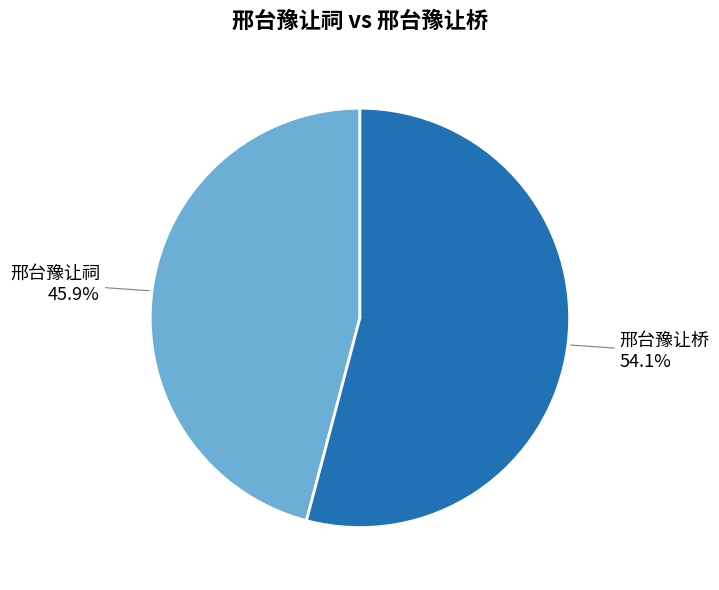

Rank the categories by value from lowest to highest.

邢台豫让祠, 邢台豫让桥